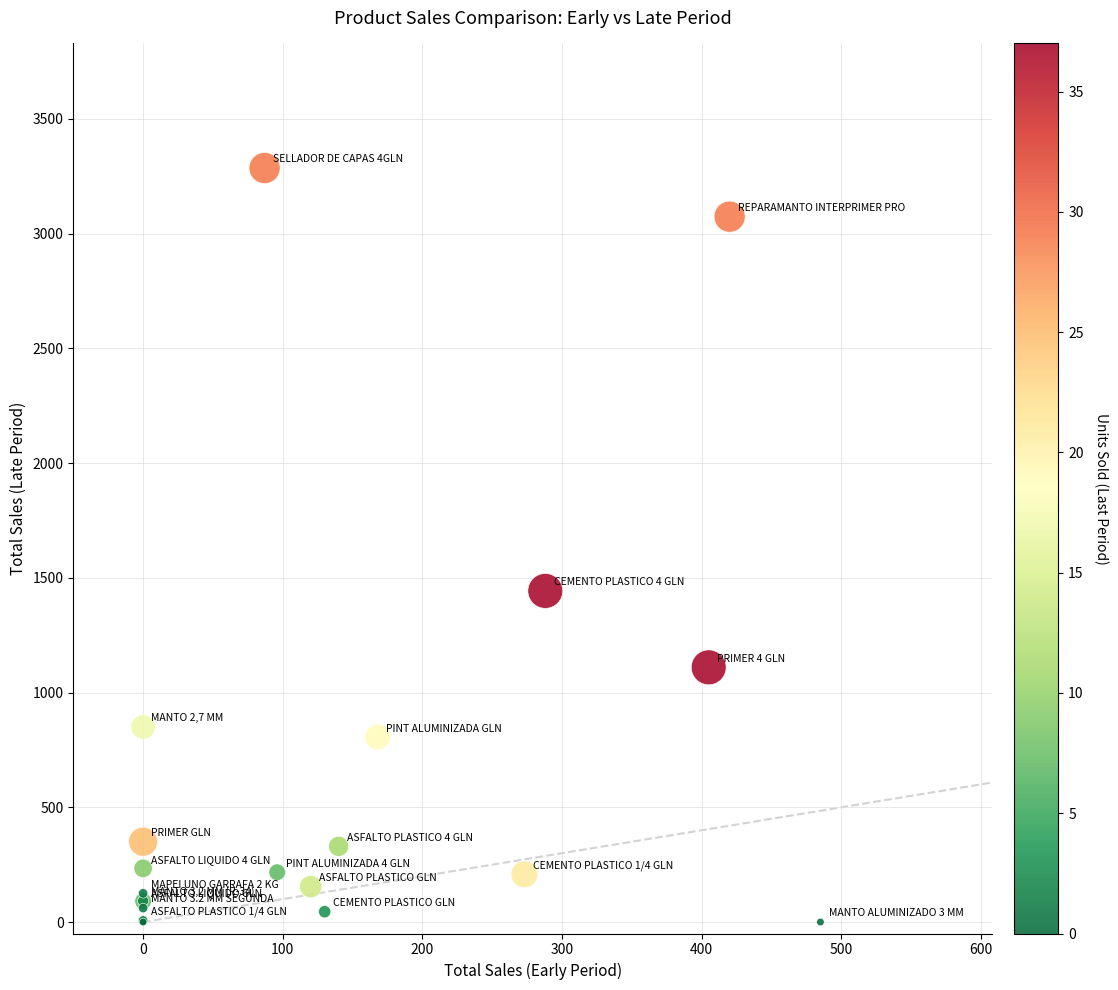

What Y value in the scatter plot is closest to 1643?

1443